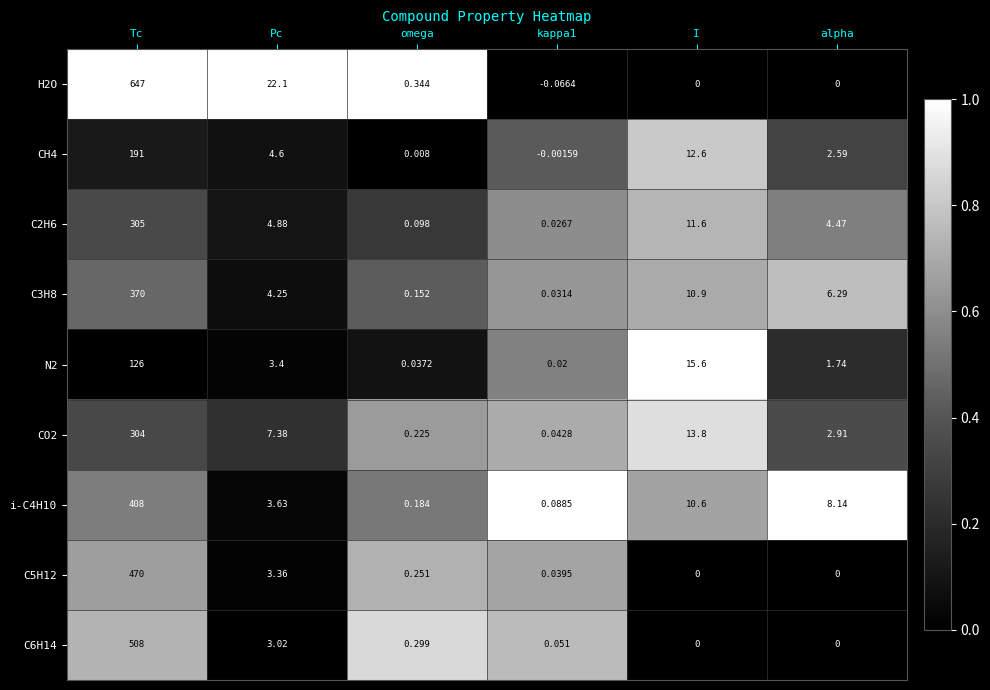

Which category has the lowest value across all series?

kappa1